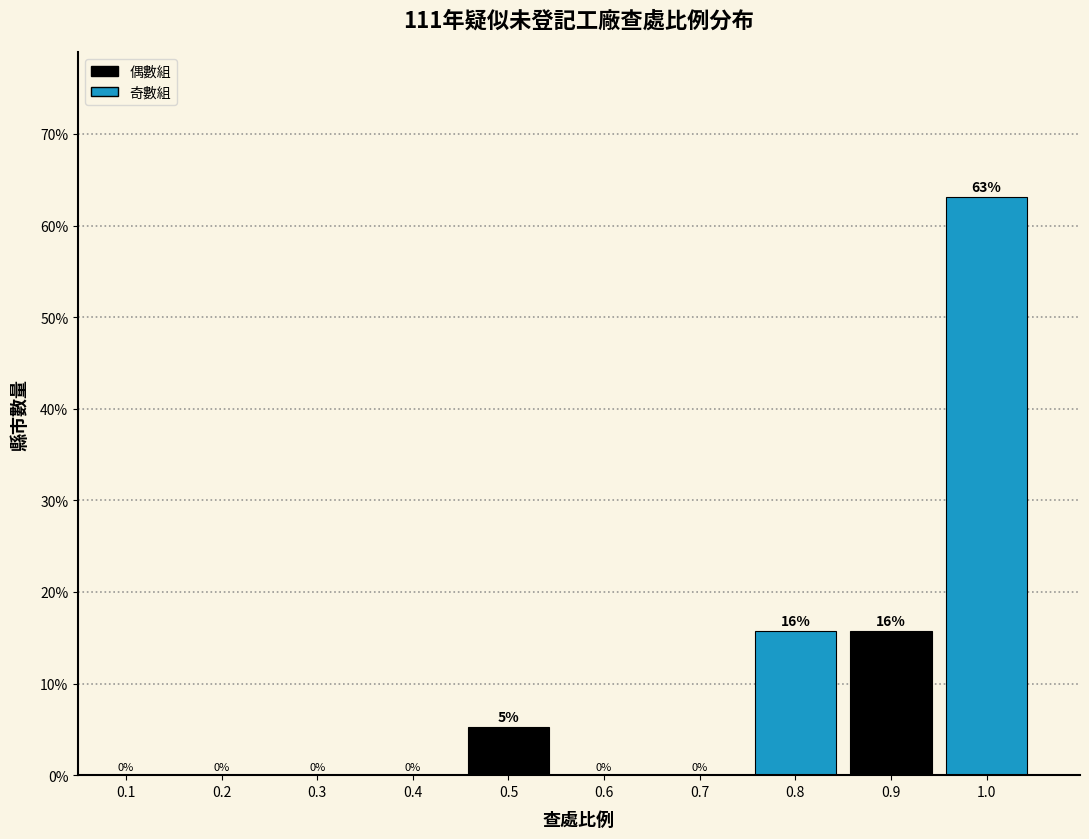

What is the sum of all values?

100.0